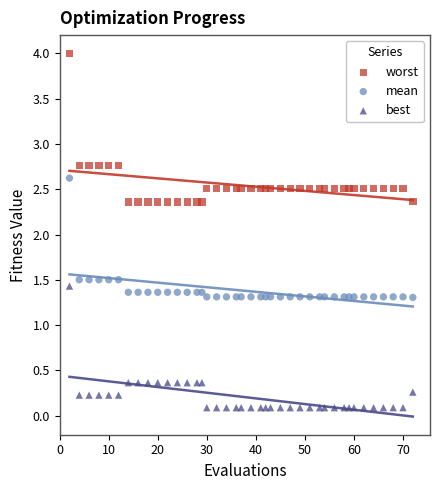

Which series has the largest Y range (max minus min)?

worst